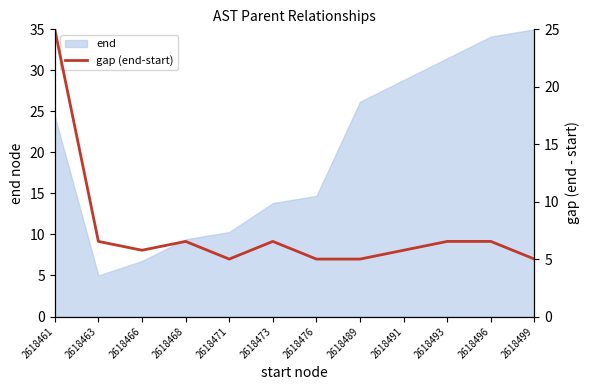

The chart shows a value of 6.5 at 2618473. True or false?

True